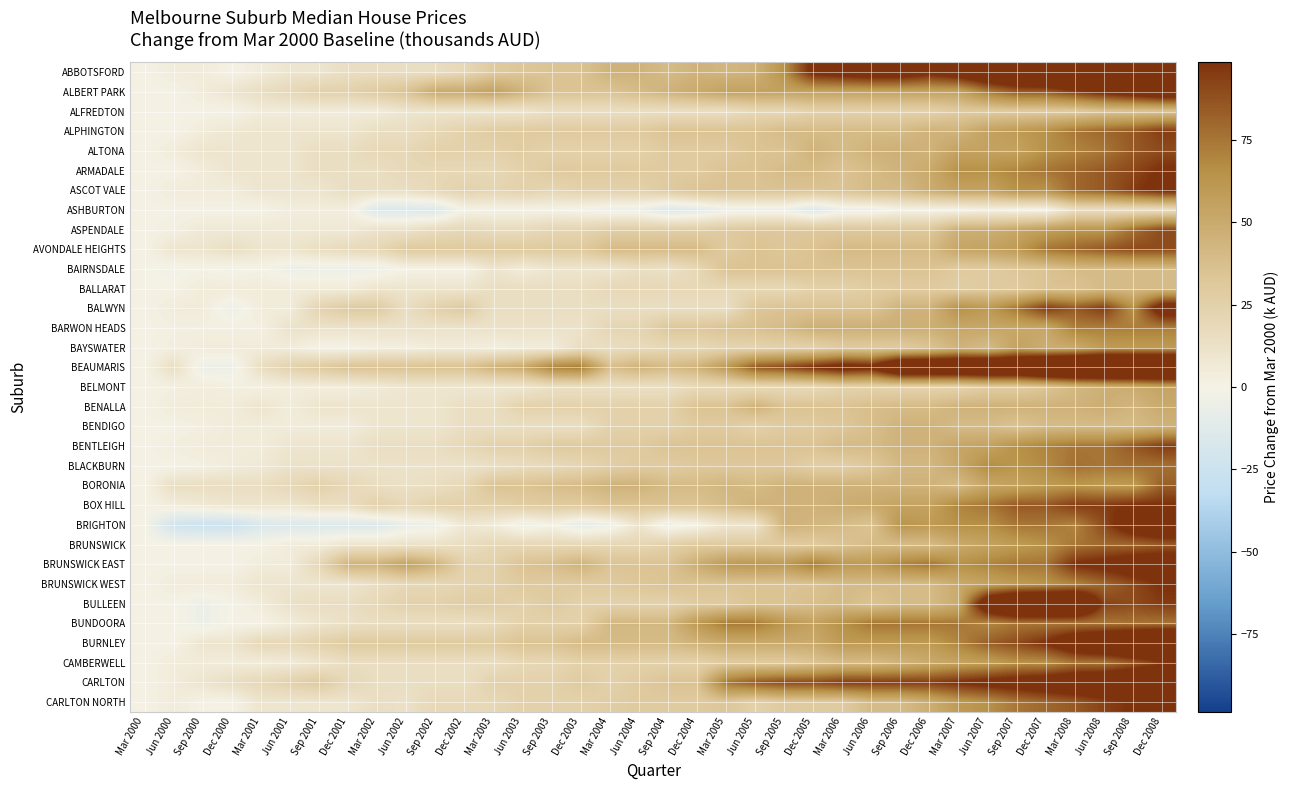

Between Mar 2001 and Mar 2003, which is larger?

Mar 2003